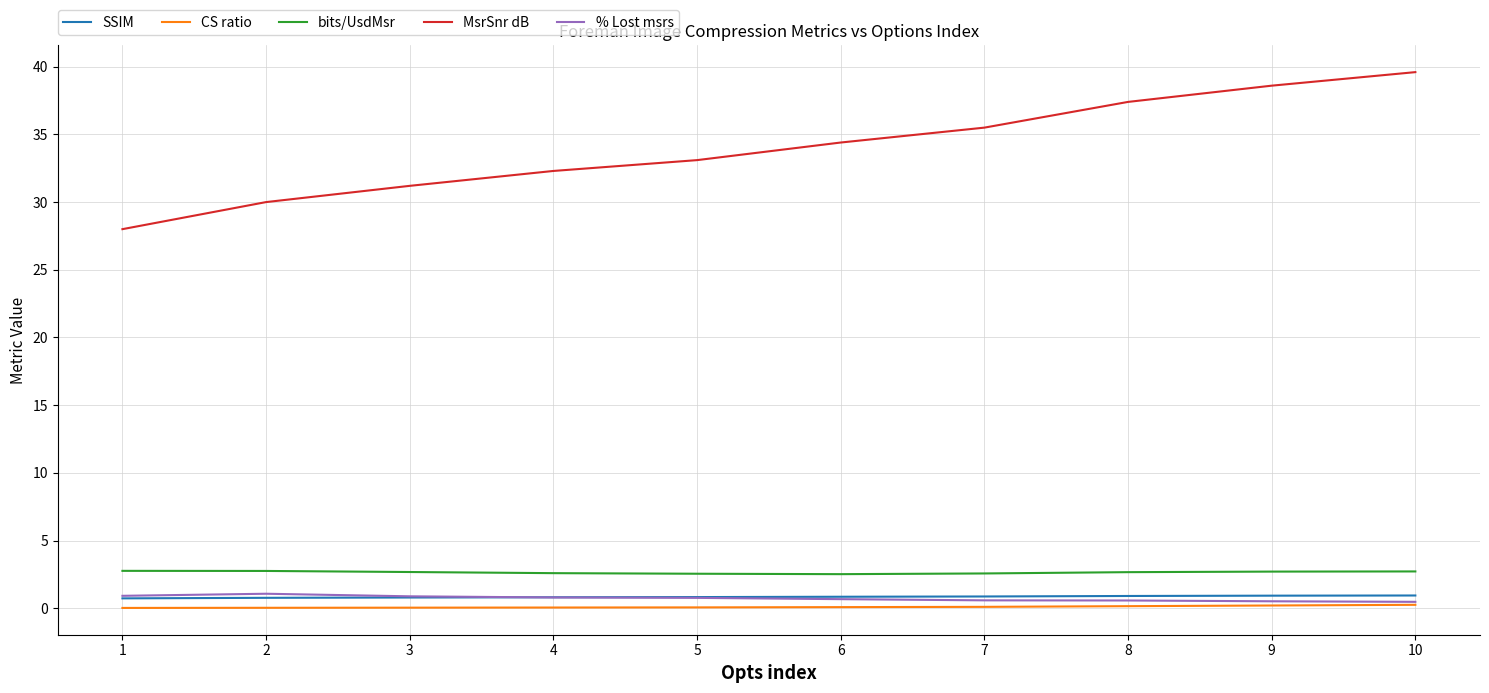

Is the value of % Lost msrs at 3 greater than the value of MsrSnr dB at 4?

No